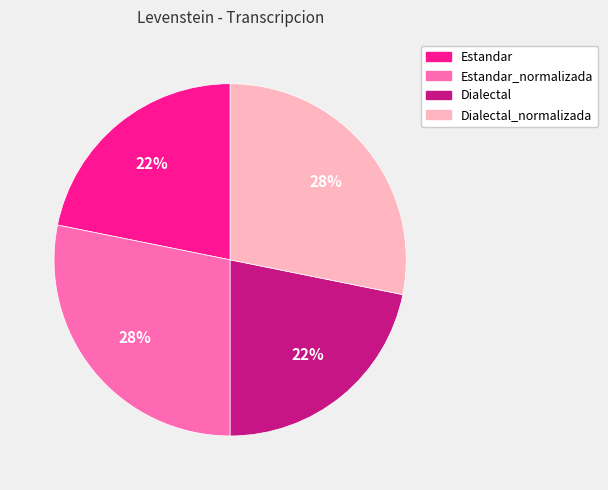

To the nearest percent, what is the average slice percentage?

25%